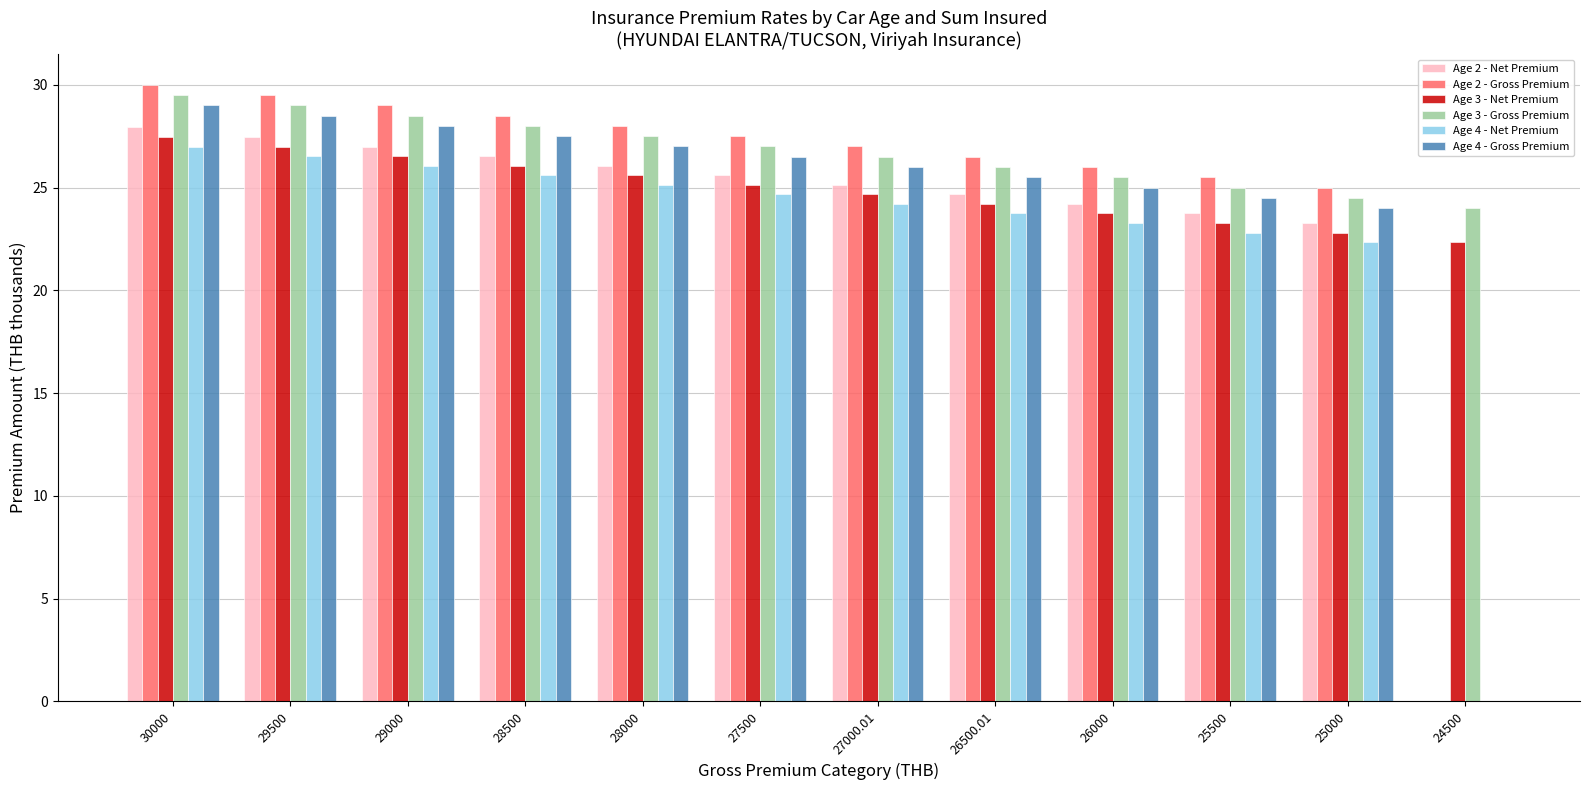

The value of Age 4 - Gross Premium at 25000 is 38.2. True or false?

False